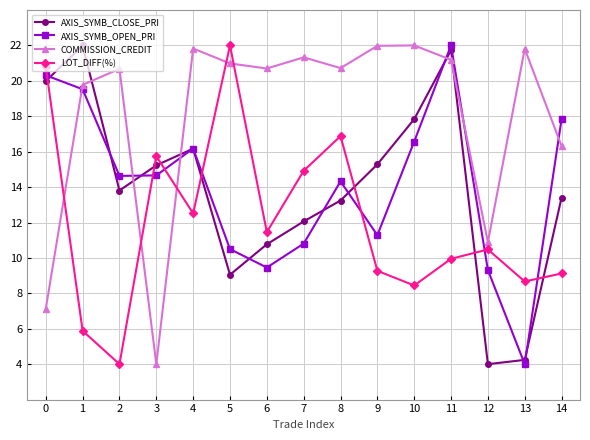

At how many categories does at least one series exceed 8?

15